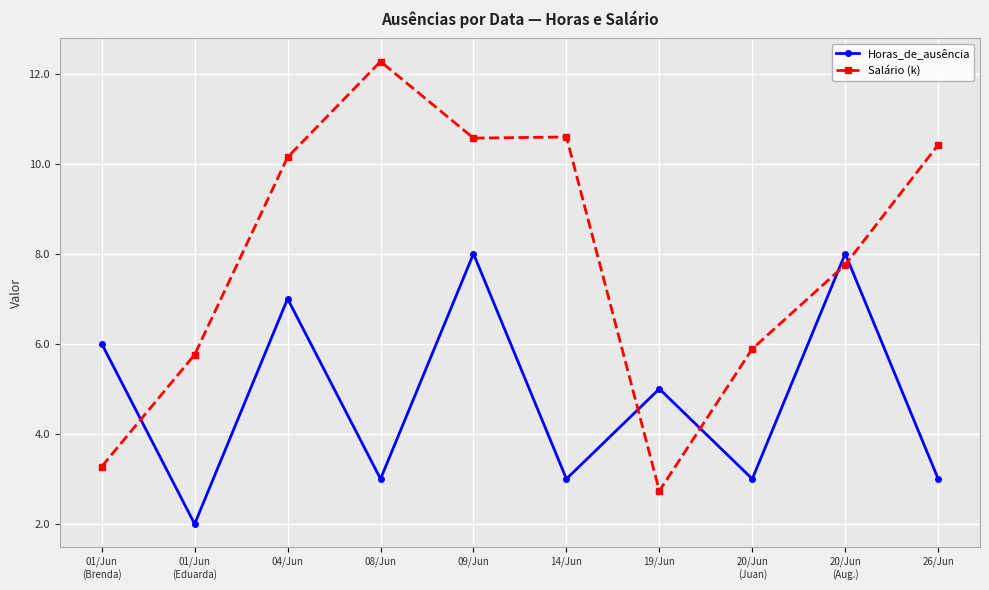

True or false: Horas_de_ausência has a value of 3.5 at 09/Jun.

False